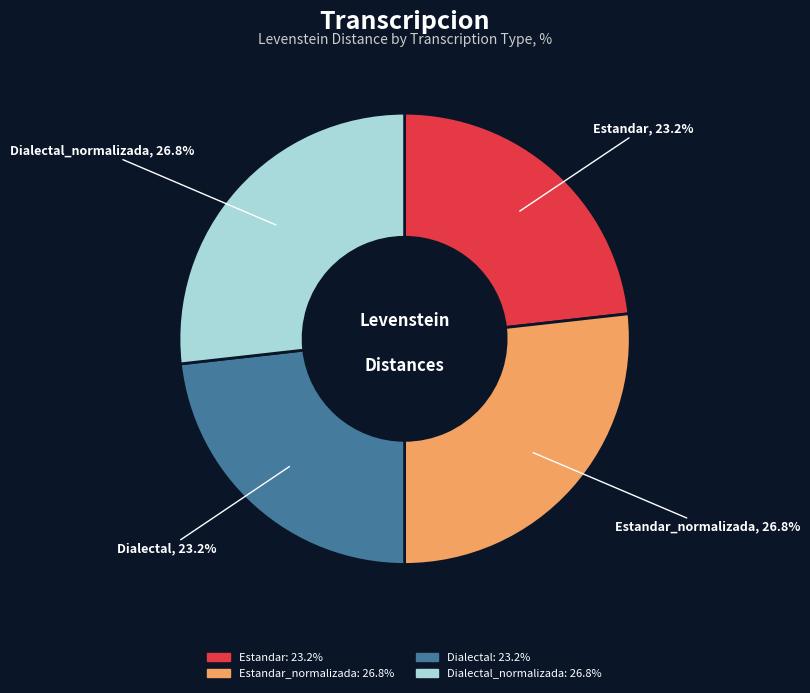

Does any single category account for the majority?

No